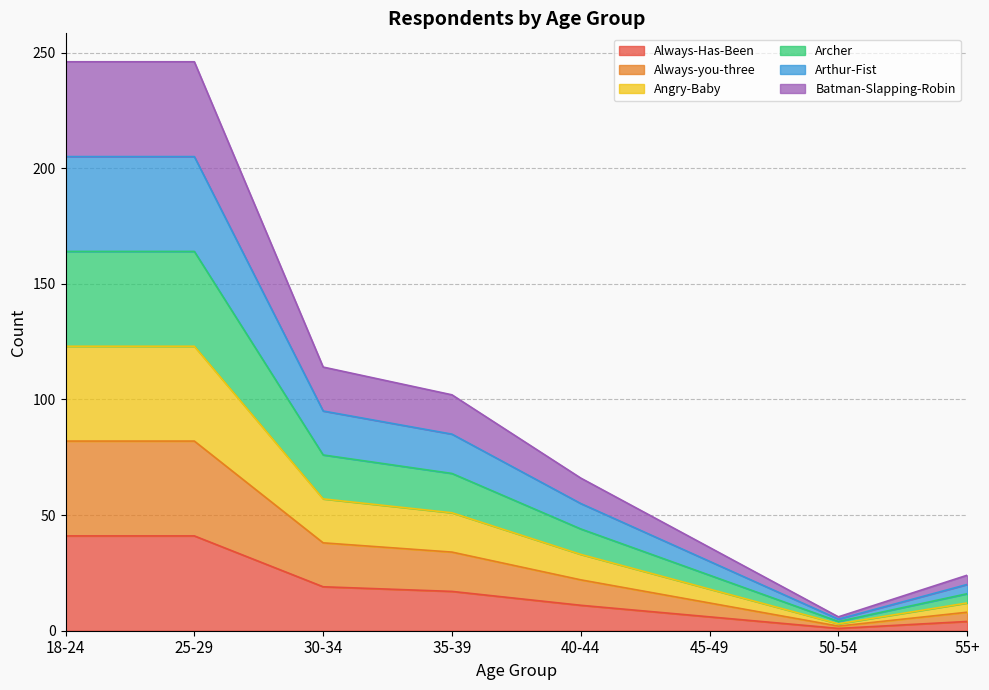

In Arthur-Fist, how many points are lower than both neighbors (excluding endpoints)?

1